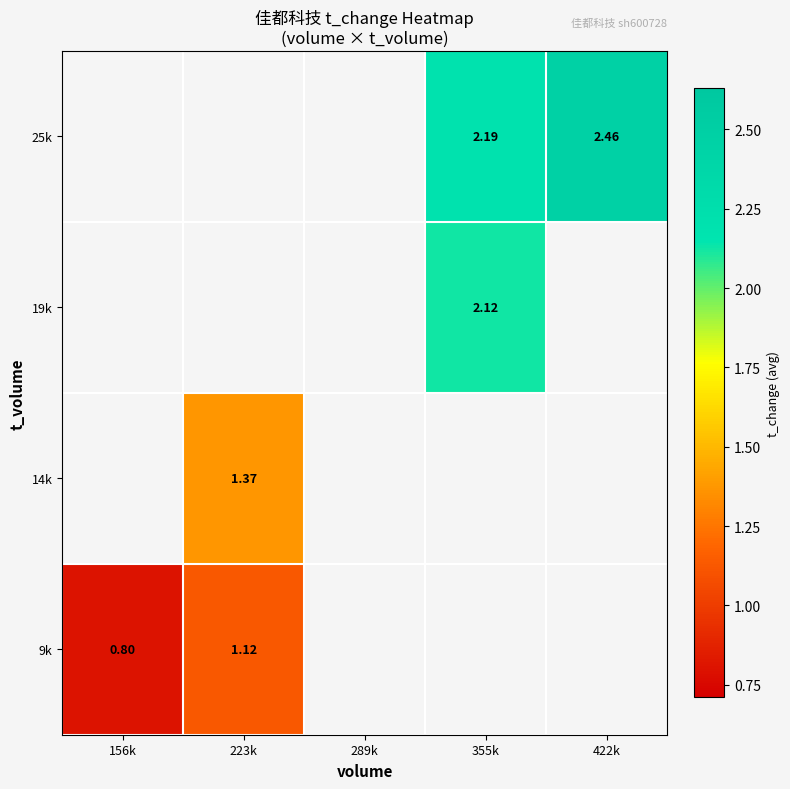

What is the smallest value displayed?

0.8